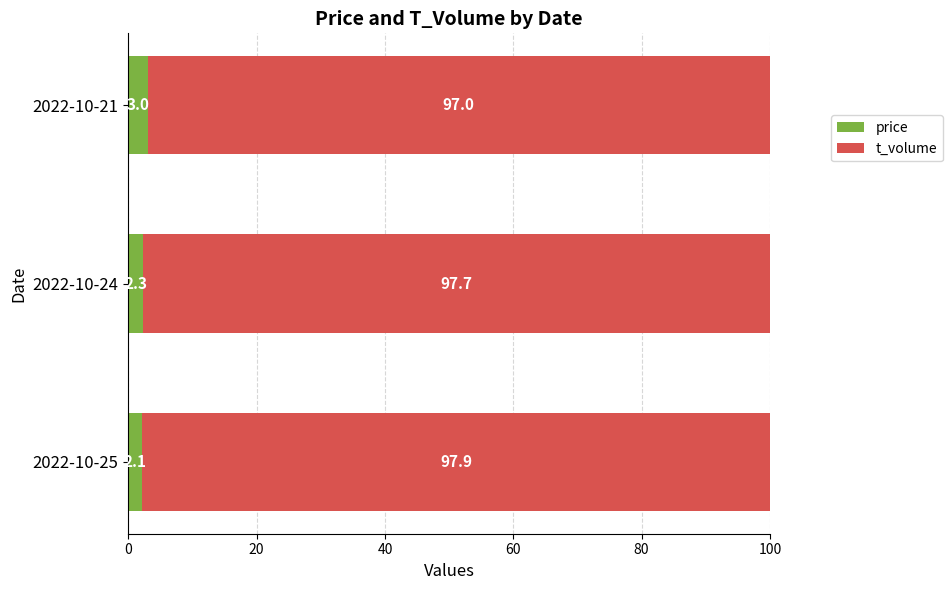

List the labels in order of price value, smallest first.

2022-10-25, 2022-10-24, 2022-10-21